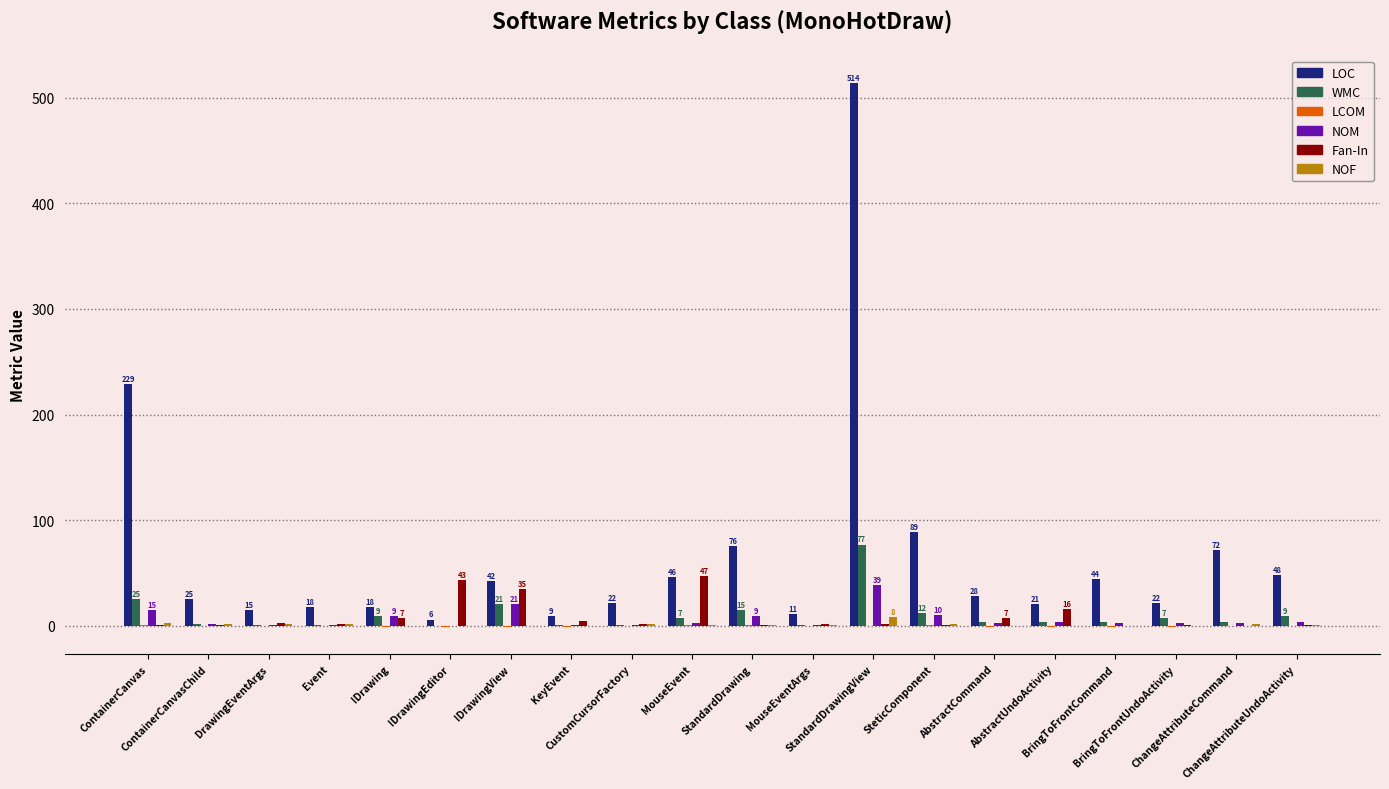

Which series has the largest total across all categories?

LOC